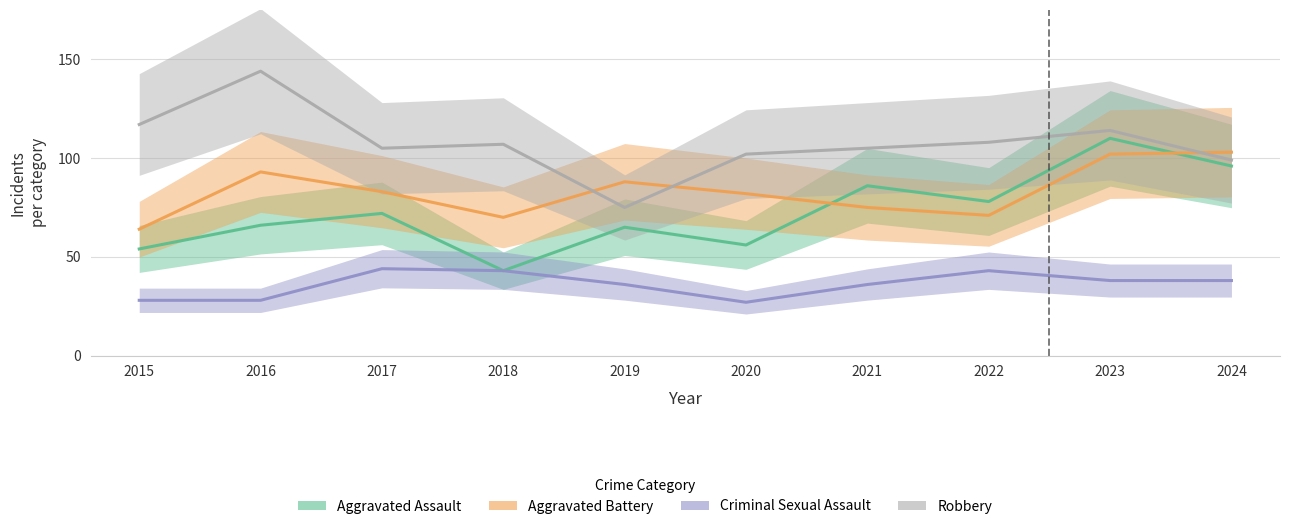

What is the sum of all Aggravated Assault values?

726